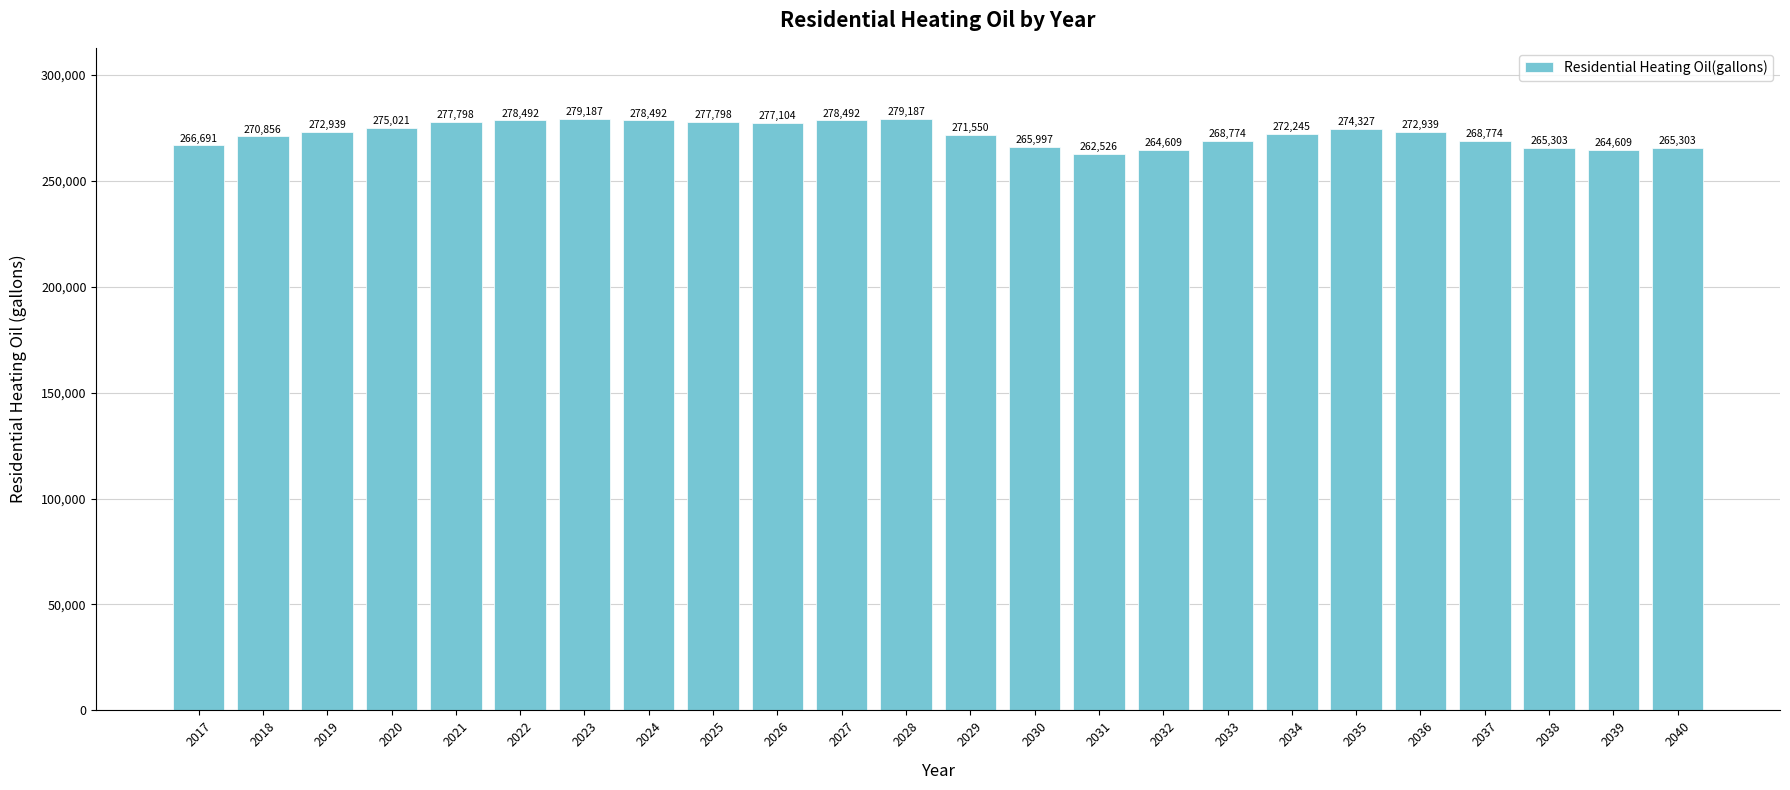

What is the value of the 7th bar from the left?

279186.5